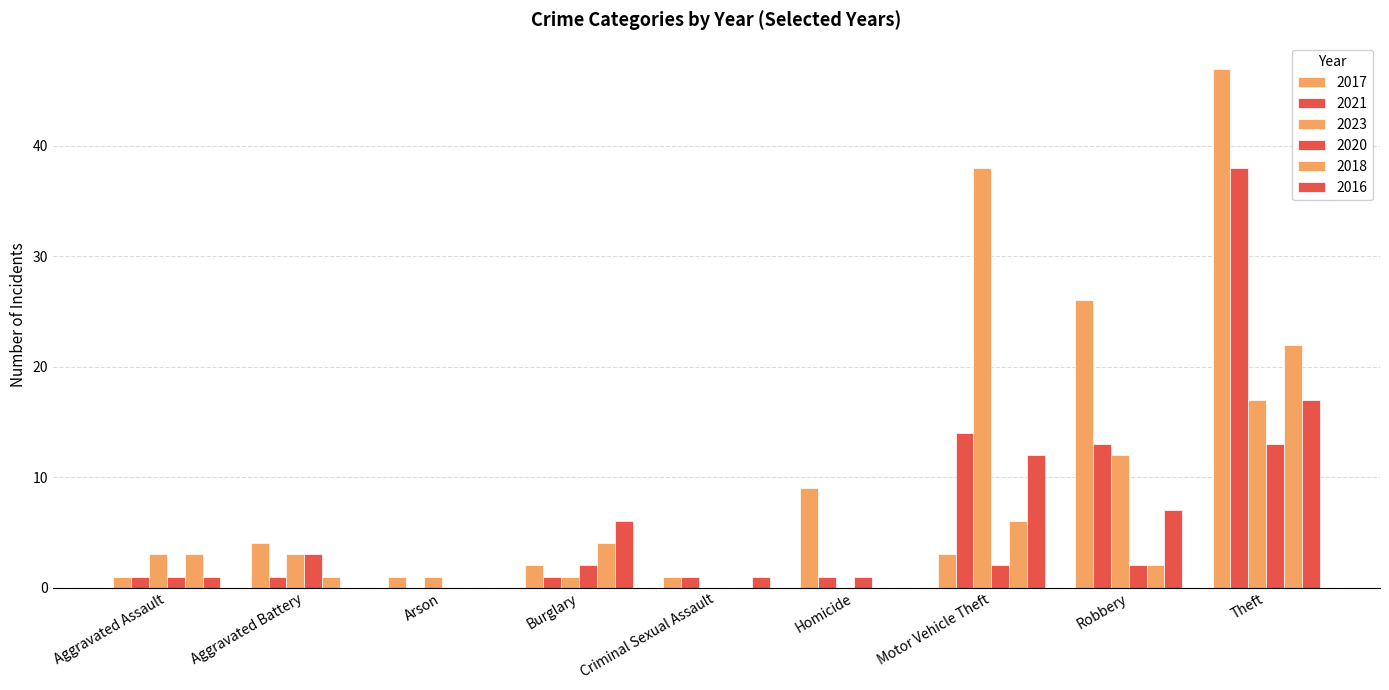

How many distinct data groups are displayed?

6